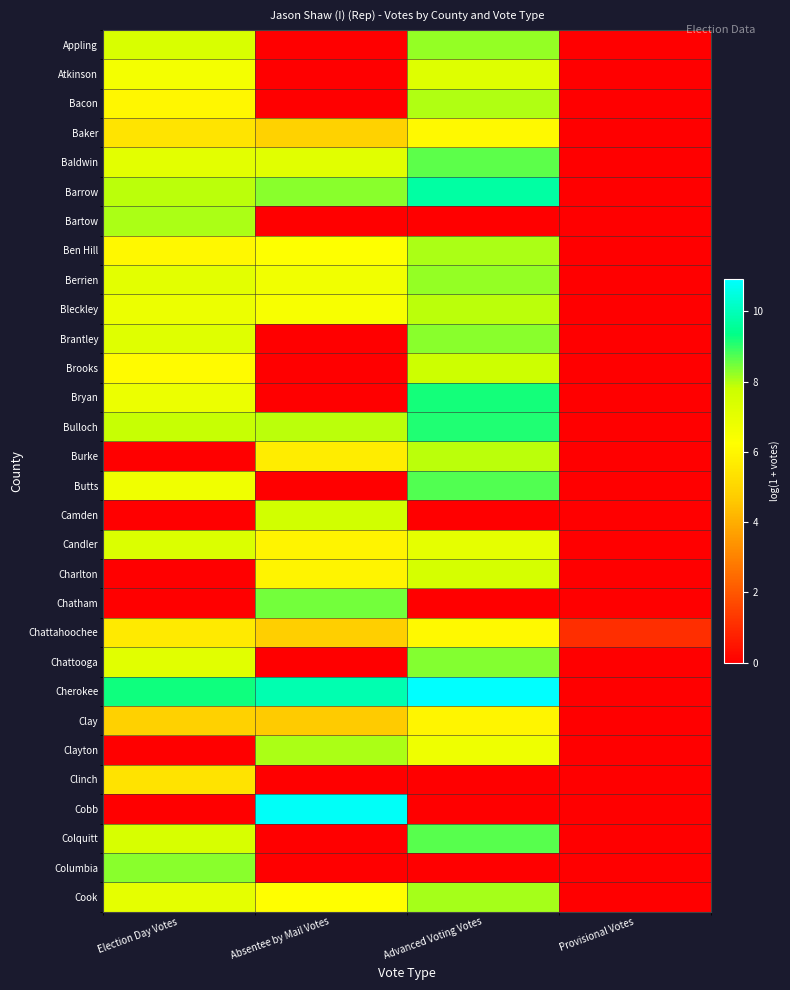

At which category is the sum across all series the highest?

Advanced Voting Votes